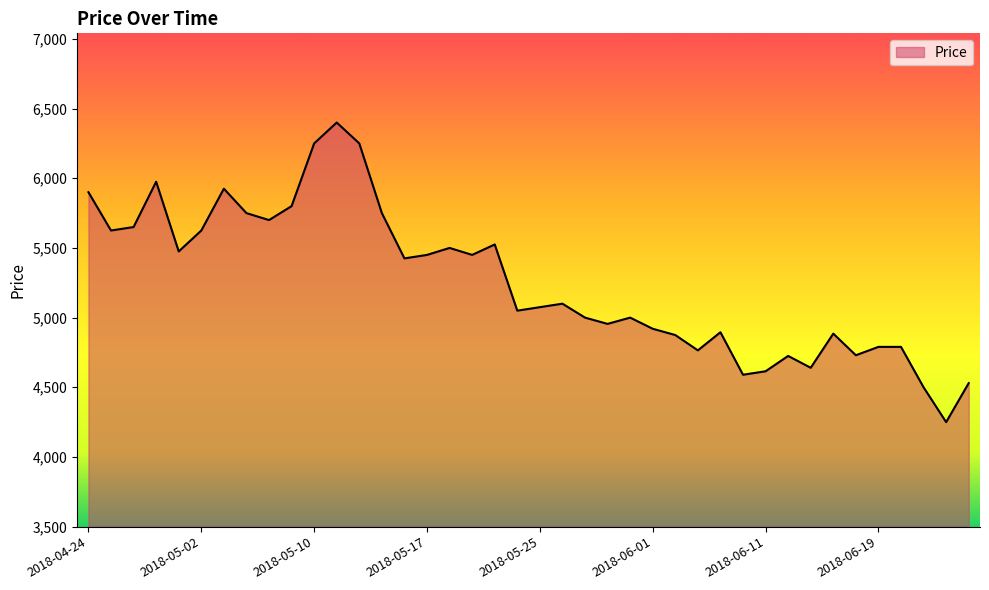

Does the chart have visible grid lines?

No